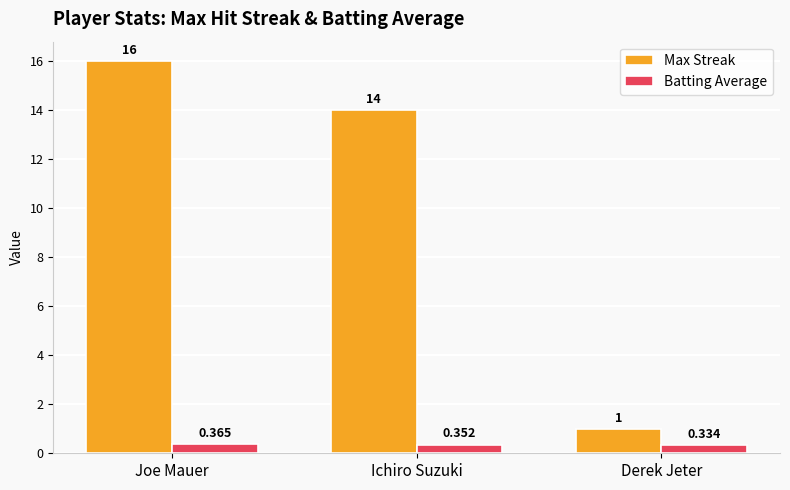

Between Joe Mauer and Ichiro Suzuki, which series saw the biggest shift?

Max Streak